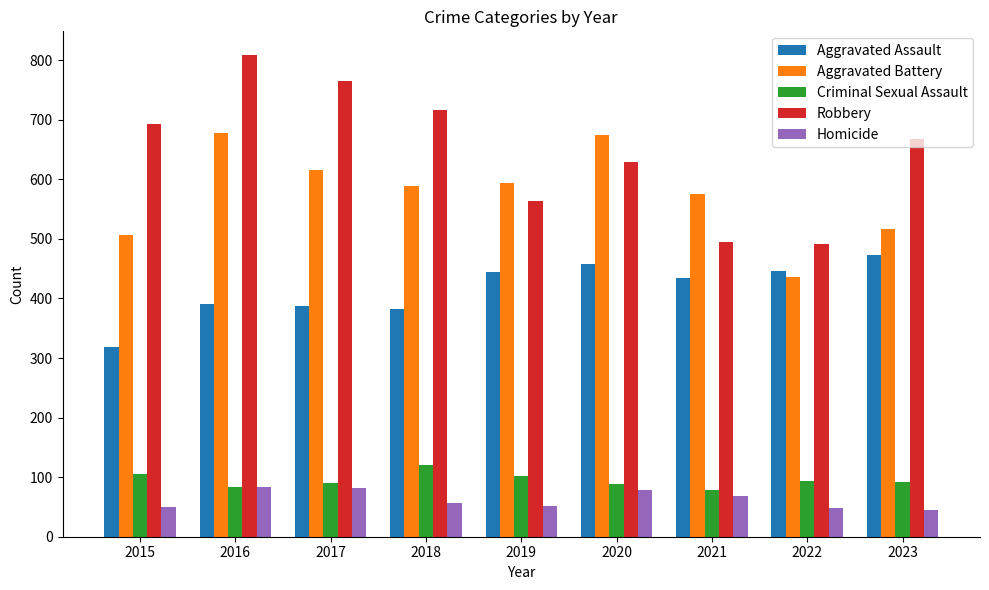

What is the difference between the highest and lowest values at 2022?

443